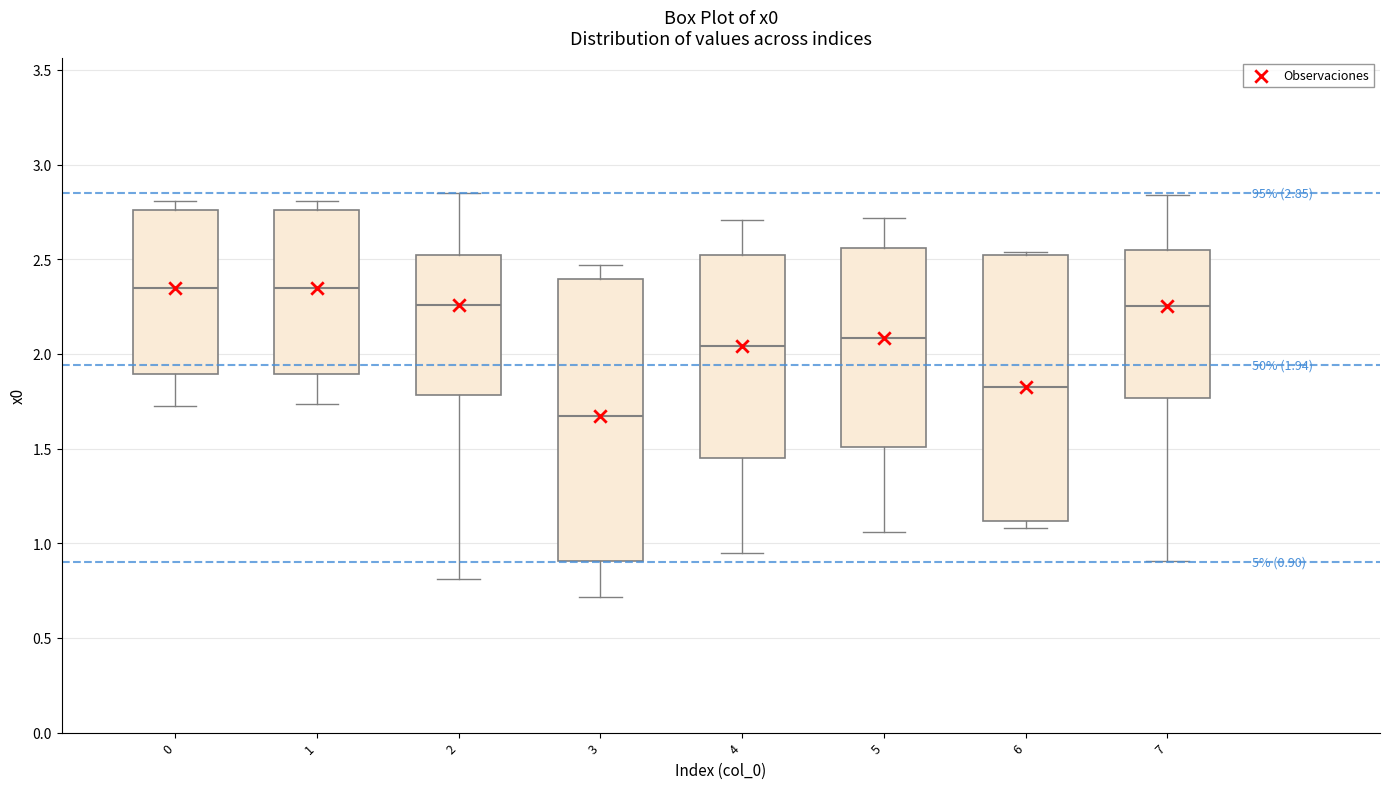

Which box is the tallest, from its lower edge to its upper edge?

3